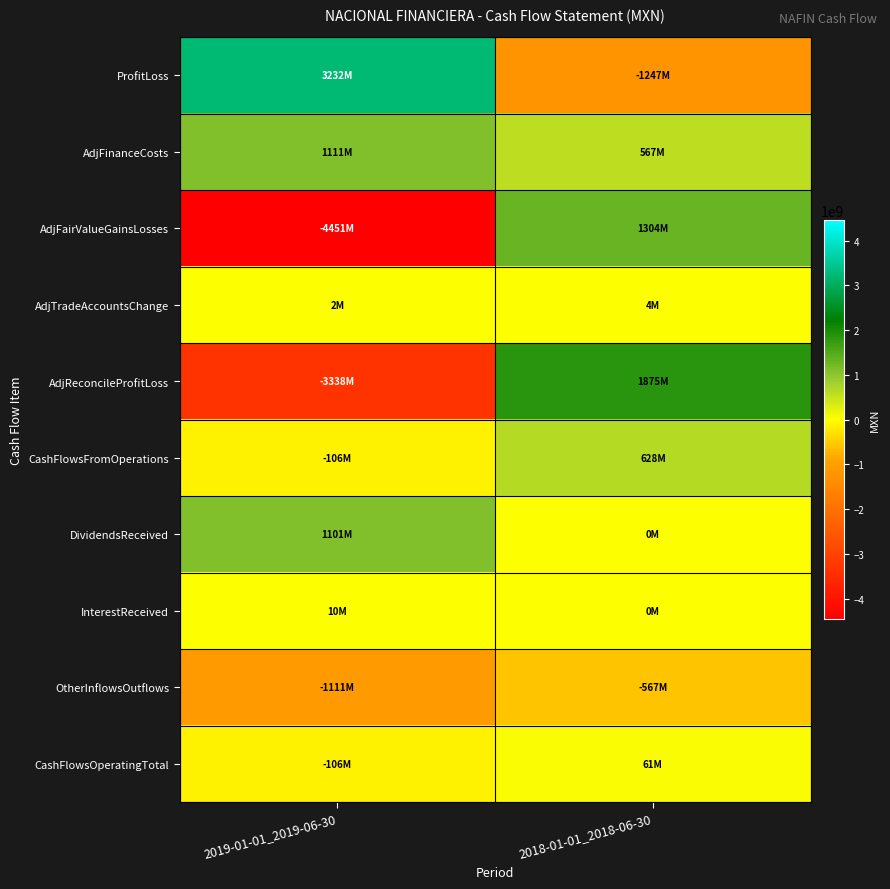

List the series in order of their peak value, highest first.

ProfitLoss, AdjReconcileProfitLoss, AdjFairValueGainsLosses, AdjFinanceCosts, DividendsReceived, CashFlowsFromOperations, CashFlowsOperatingTotal, InterestReceived, AdjTradeAccountsChange, OtherInflowsOutflows